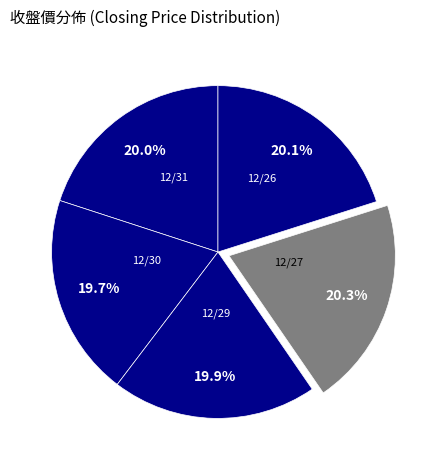

What percentage is the 12/30 slice, to the nearest percent?

20%